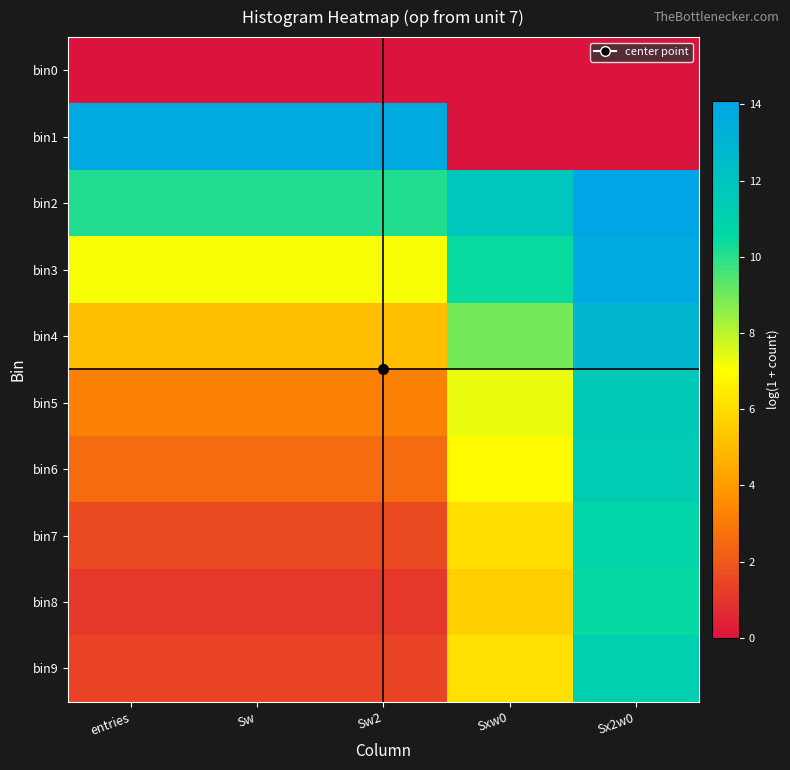

Reading right to left, extract all data points from this chart.

bin0: Sx2w0=0.0	Sxw0=0.0	Sw2=0.0	Sw=0.0	entries=0.0
bin1: Sx2w0=0.0	Sxw0=0.0	Sw2=13.8	Sw=13.8	entries=13.8
bin2: Sx2w0=14.1	Sxw0=11.8	Sw2=10.1	Sw=10.1	entries=10.1
bin3: Sx2w0=13.8	Sxw0=10.5	Sw2=7.2	Sw=7.2	entries=7.2
bin4: Sx2w0=12.8	Sxw0=9.0	Sw2=5.1	Sw=5.1	entries=5.1
bin5: Sx2w0=11.6	Sxw0=7.3	Sw2=3.2	Sw=3.2	entries=3.2
bin6: Sx2w0=11.4	Sxw0=6.9	Sw2=2.6	Sw=2.6	entries=2.6
bin7: Sx2w0=10.7	Sxw0=6.1	Sw2=1.6	Sw=1.6	entries=1.6
bin8: Sx2w0=10.5	Sxw0=5.6	Sw2=1.1	Sw=1.1	entries=1.1
bin9: Sx2w0=11.1	Sxw0=6.1	Sw2=1.4	Sw=1.4	entries=1.4